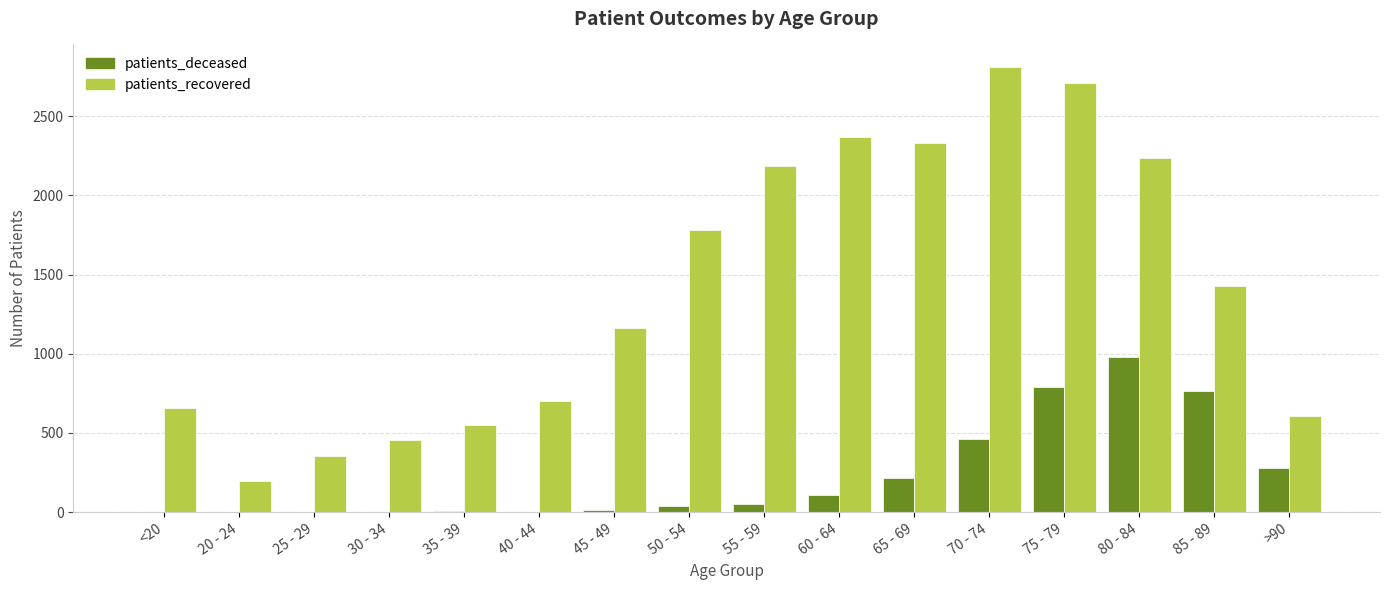

What is the maximum value shown in the chart?

2812